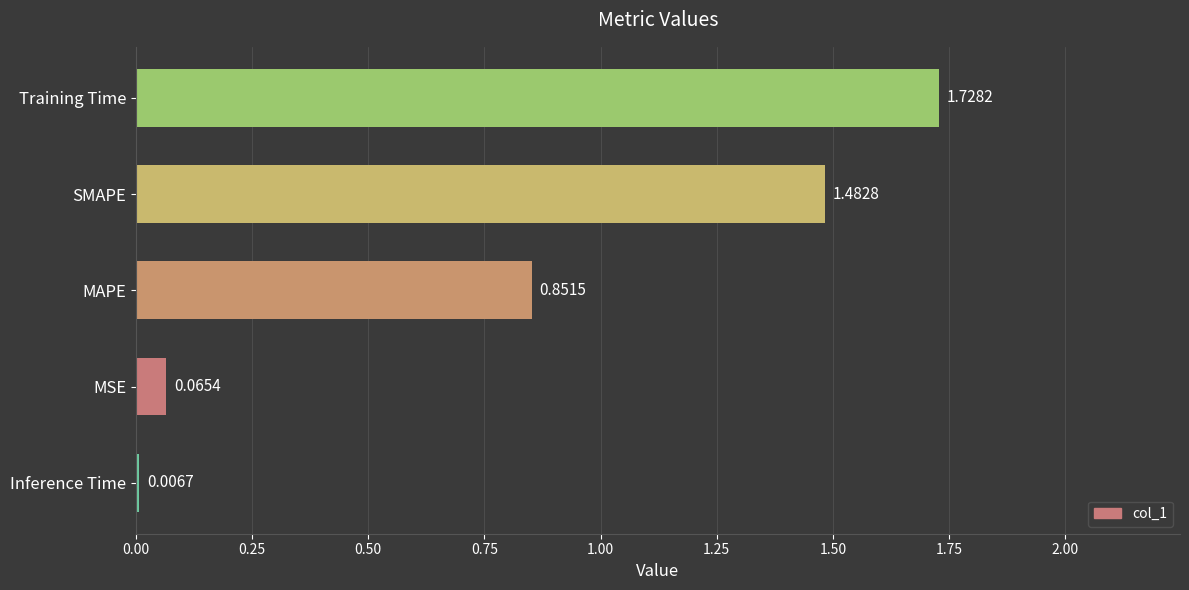

What is the sum of all values?

4.1